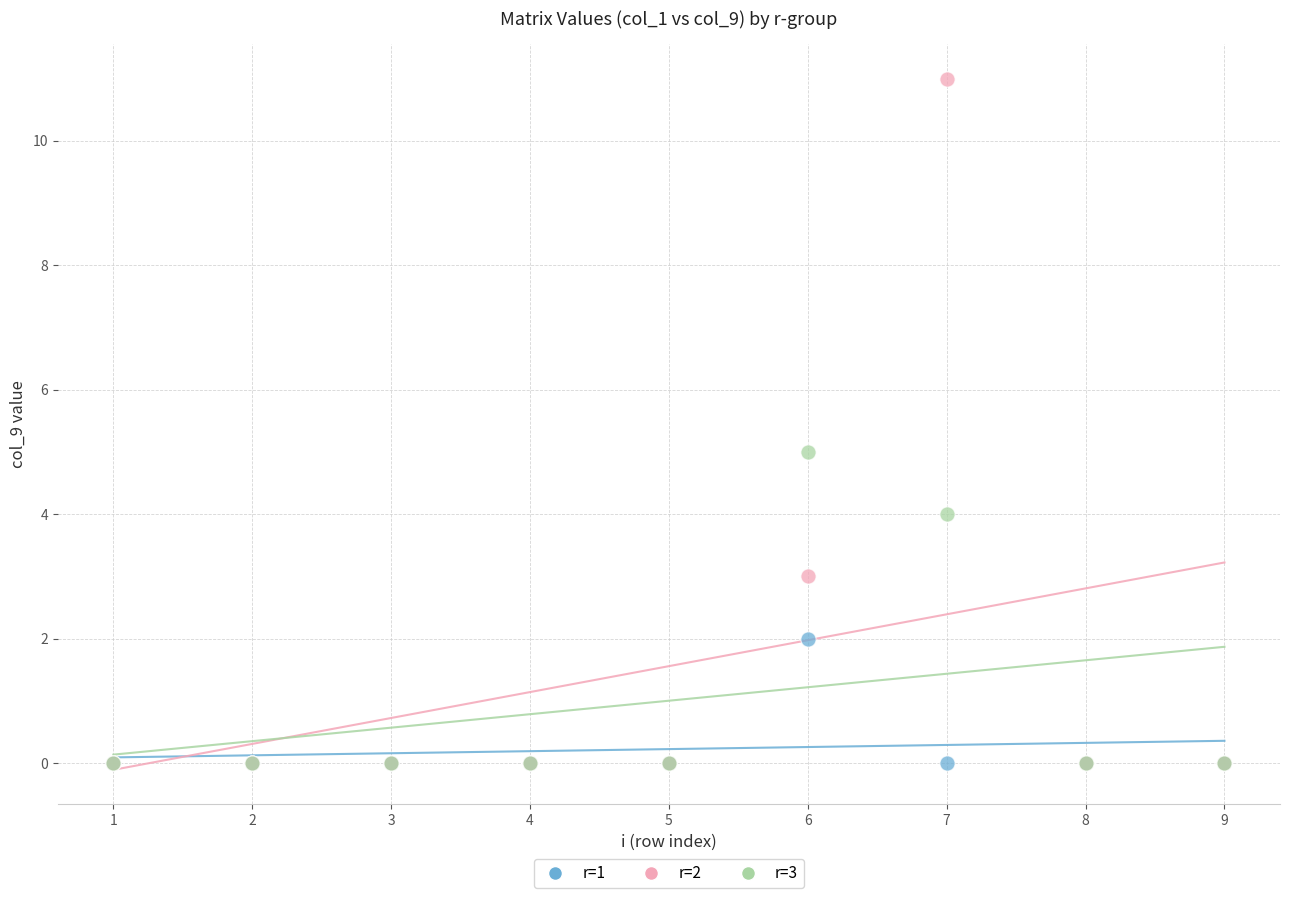

Which series reaches the maximum Y coordinate?

r=2